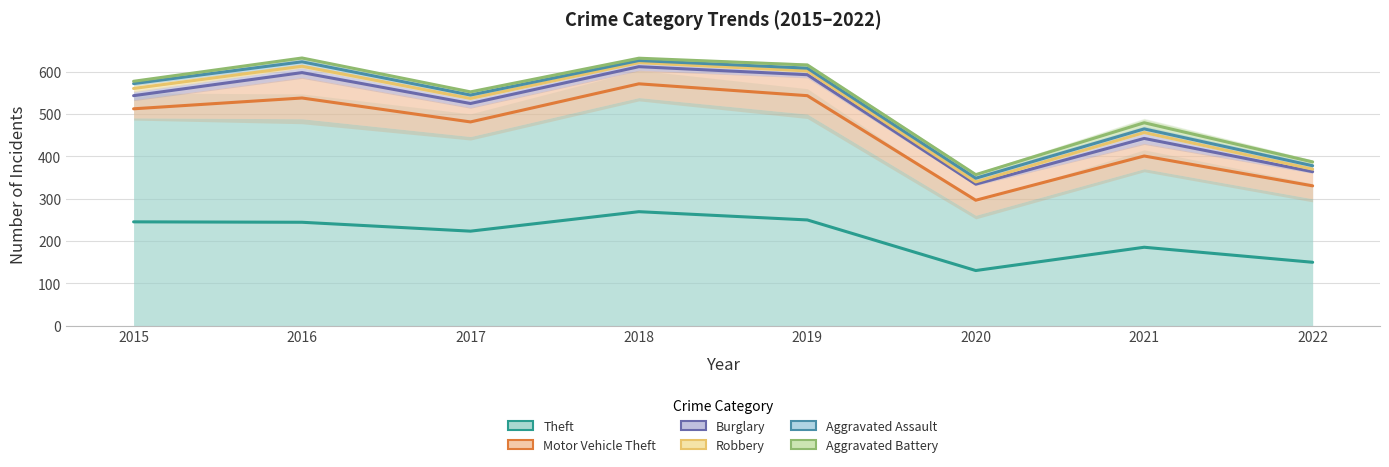

Rank the series by their maximum value, from lowest to highest.

Aggravated Assault, Robbery, Aggravated Battery, Burglary, Motor Vehicle Theft, Theft